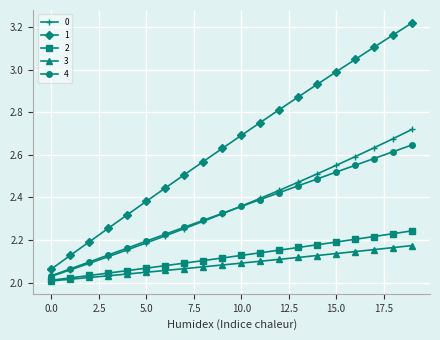

What is the difference between the second highest and second lowest values in the 1 series?

1.0